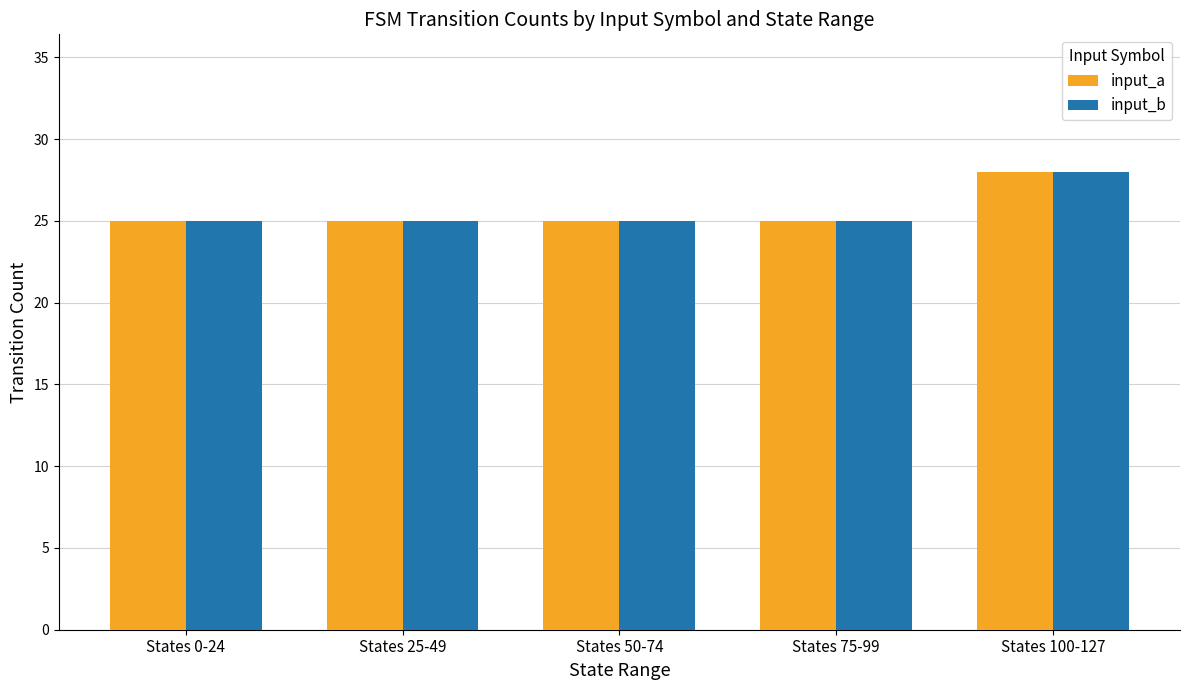

What is the average value of the input_b series?

26